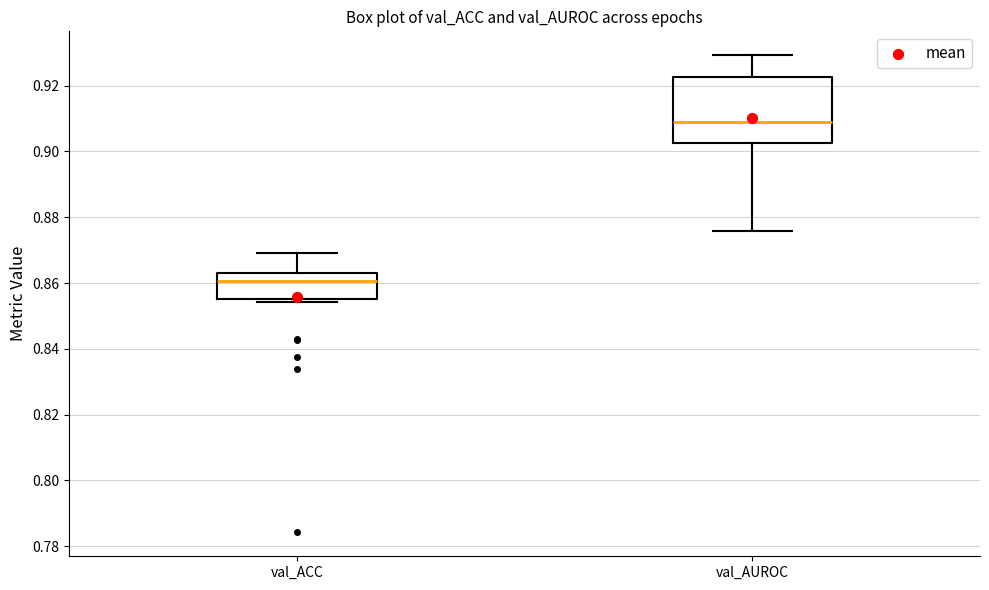

Which box has the highest median line?

val_AUROC